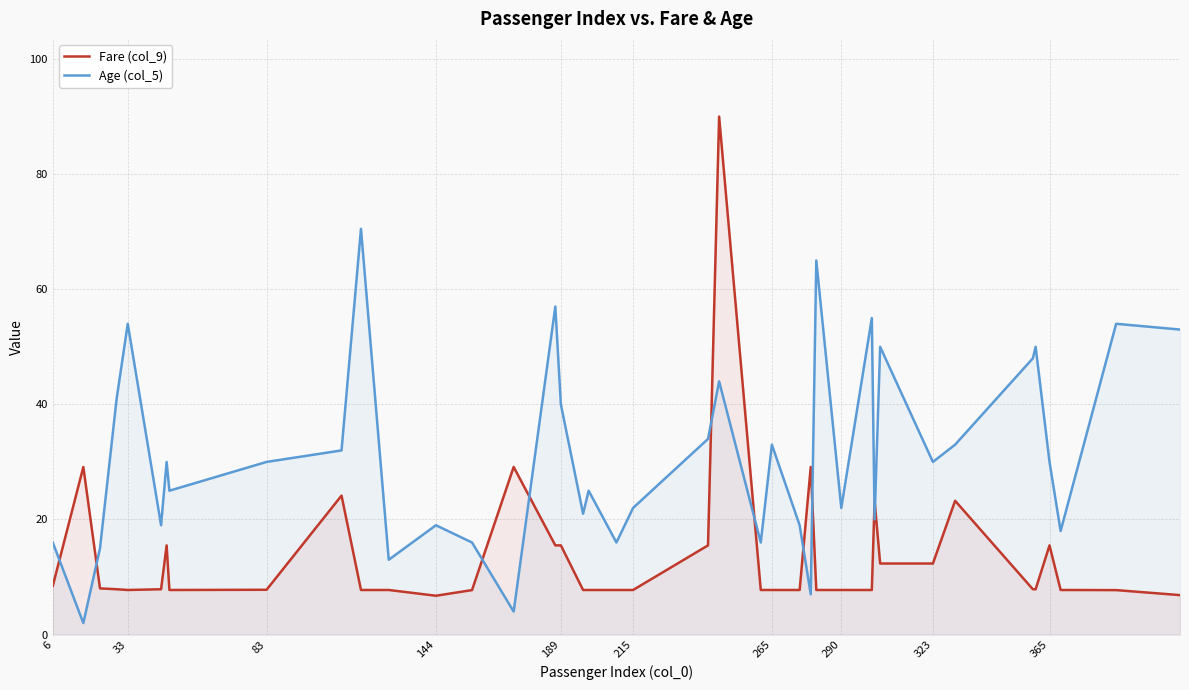

True or false: Fare (col_9) has a value of 12.1 at 6.

False